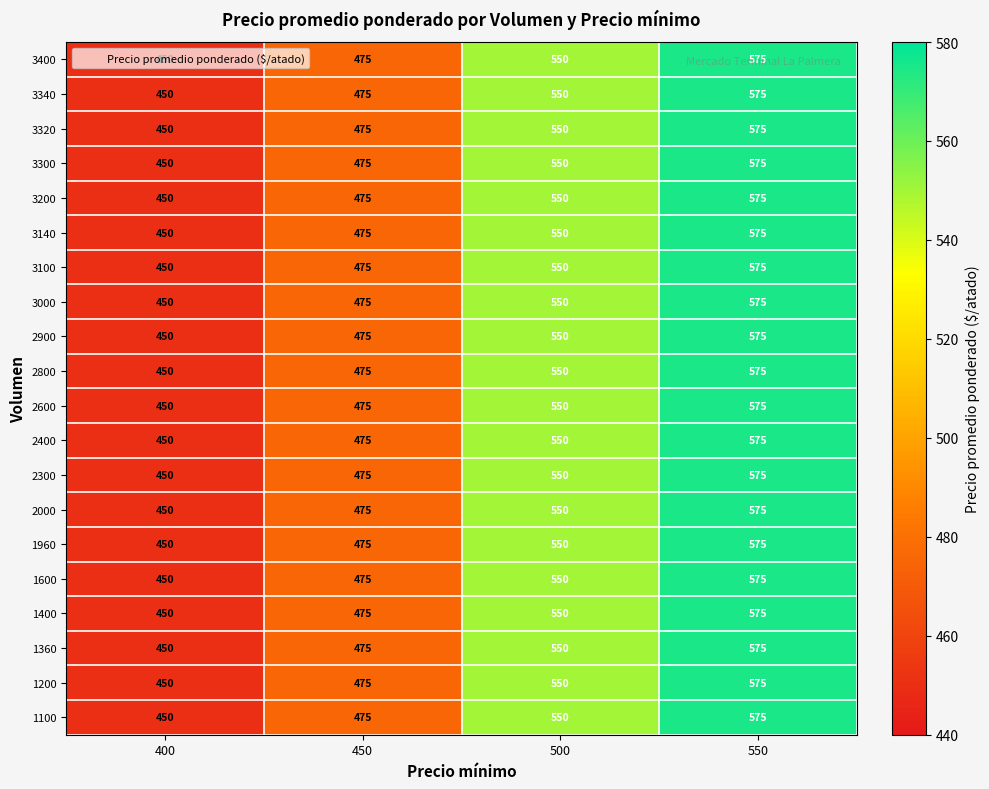

Read the 2000 value at 400, to the nearest 50.

450